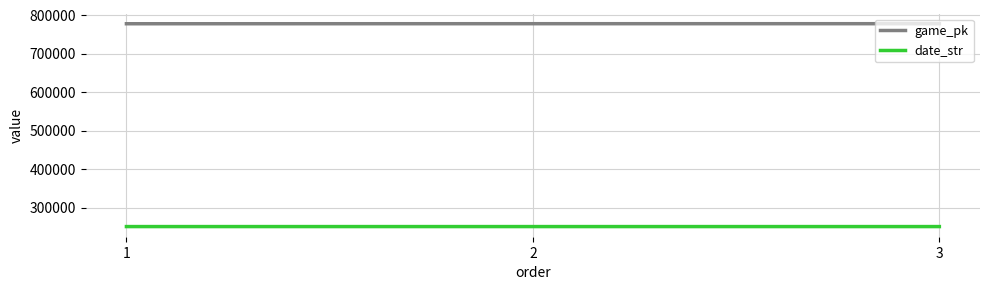

Count the number of categories in the chart.

3